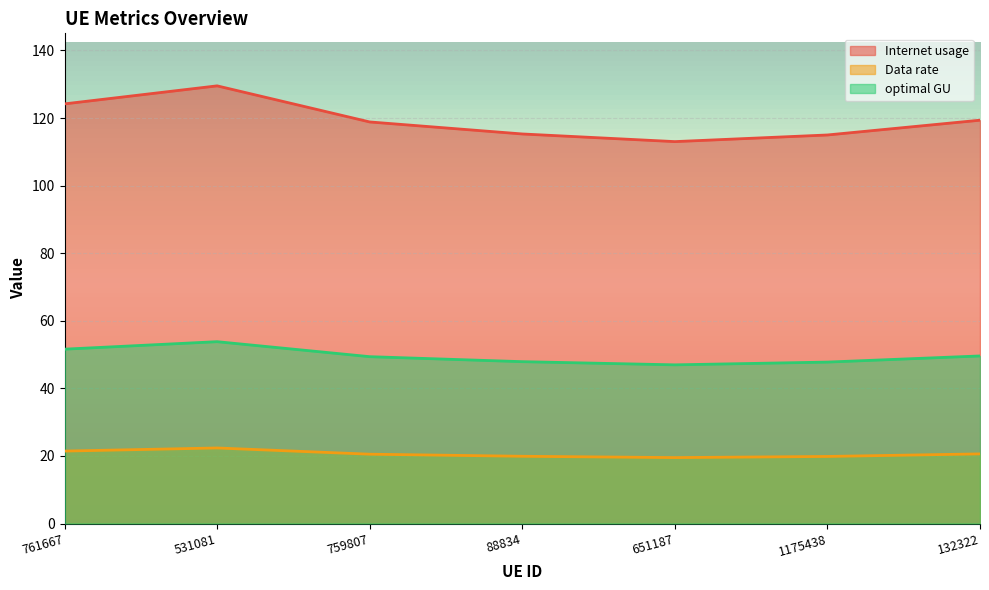

Which series changed the most between 651187 and 132322?

Internet usage